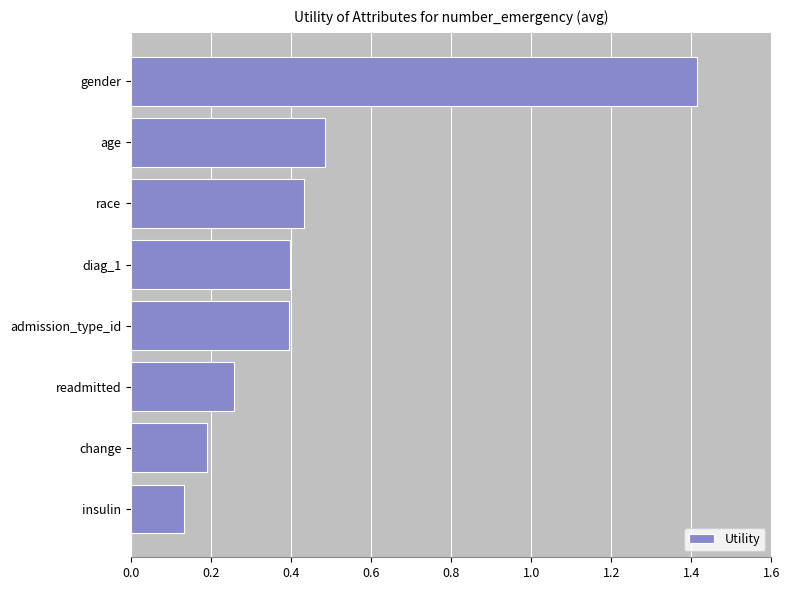

What is the maximum value shown in the chart?

1.4